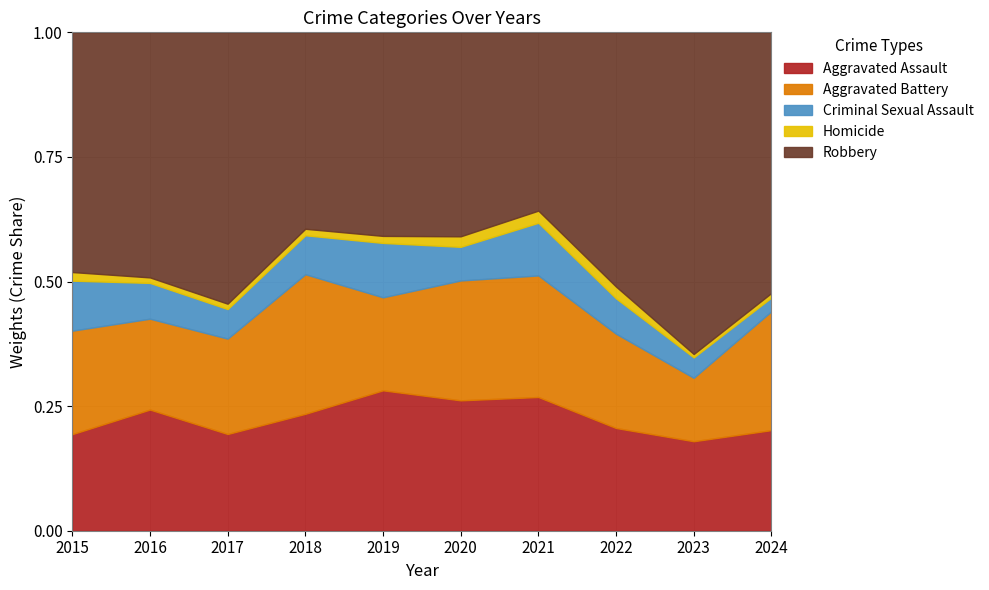

Which series has the widest spread of values?

Robbery